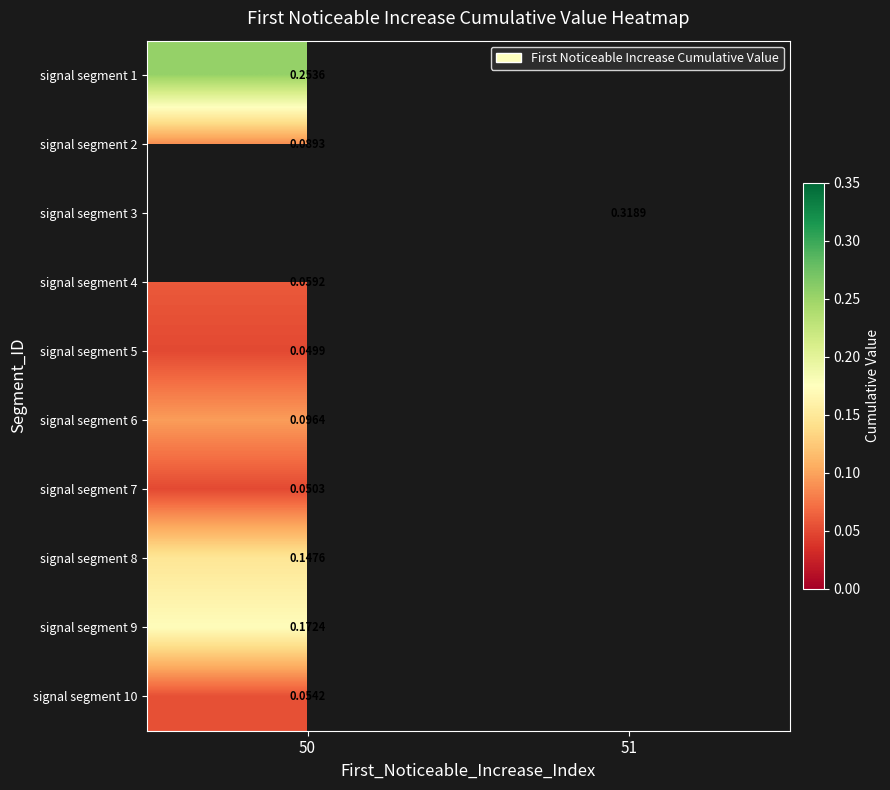

List the labels in order of signal segment 8 value, largest first.

50, 51